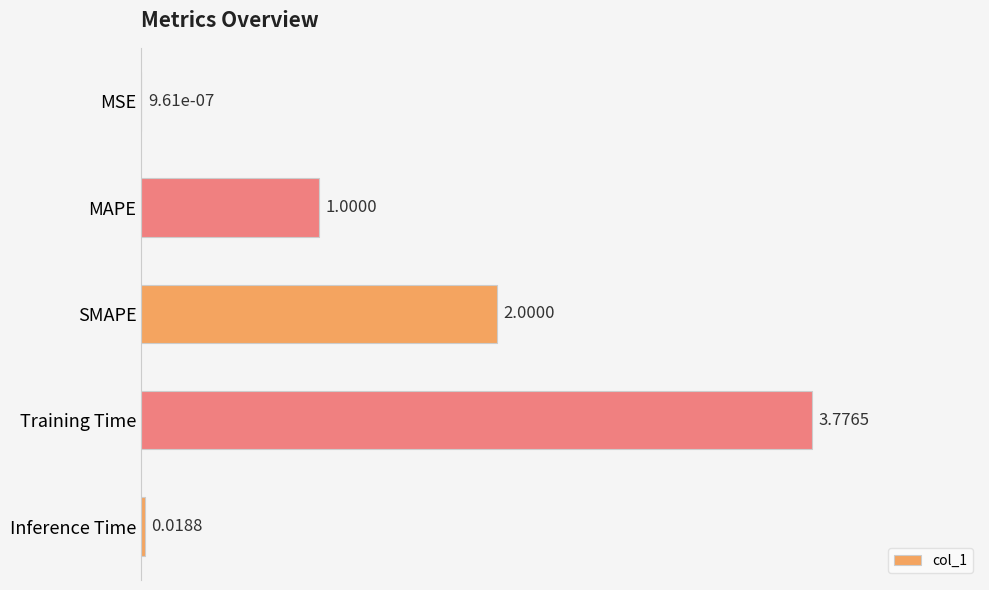

Are the bars horizontal?

Yes